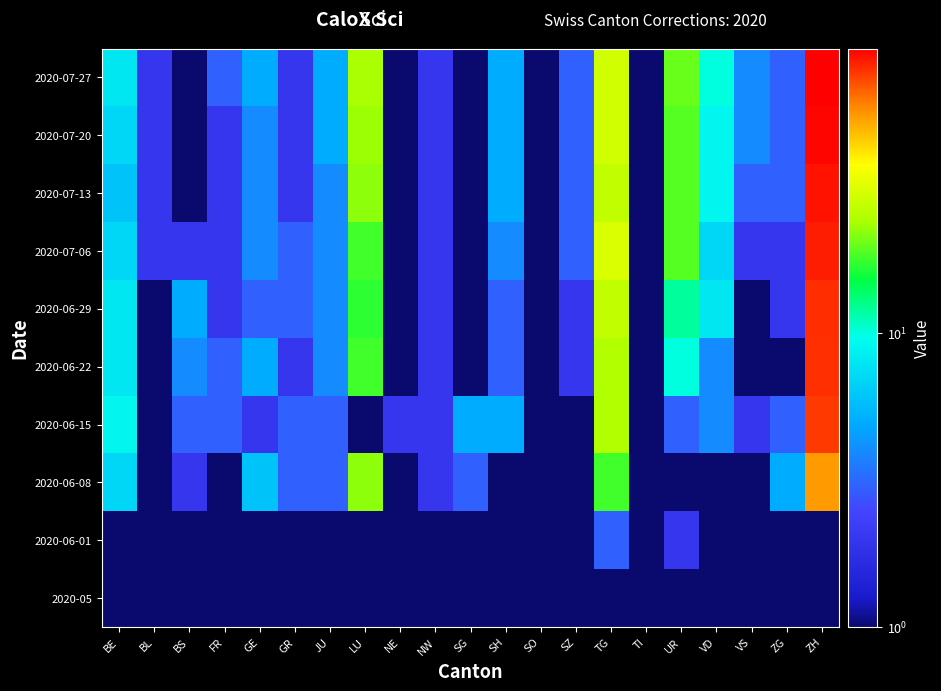

What is the spread (max minus min) of values at BE?

8